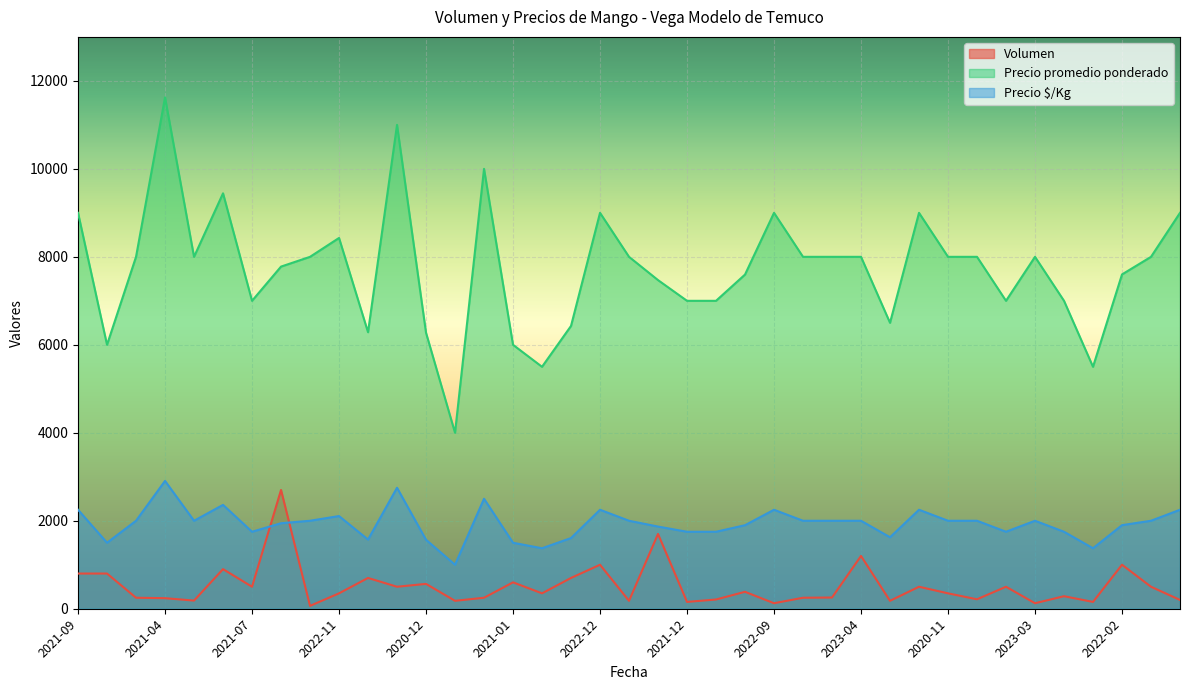

What is the difference between the Volumen values at 2023-04 and 2020-11?

850